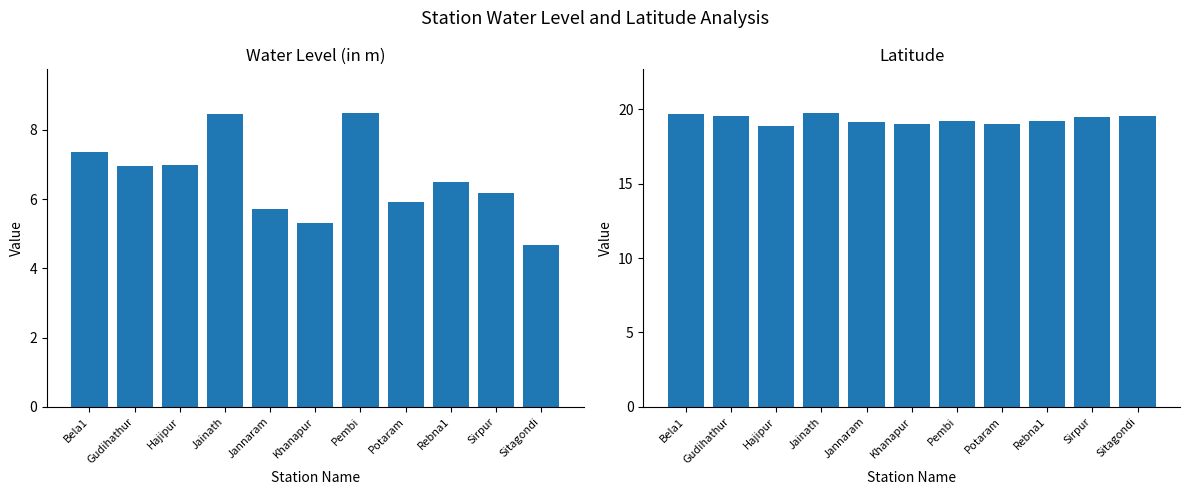

What is the maximum value shown in the chart?

19.7